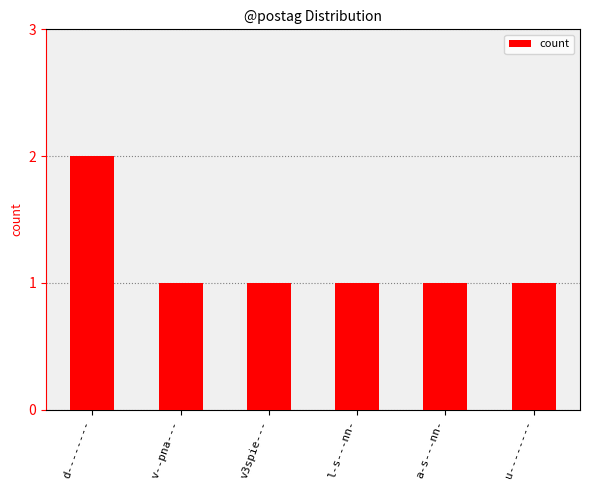

What is the label of the 5th bar from the left?

a-s---nn-